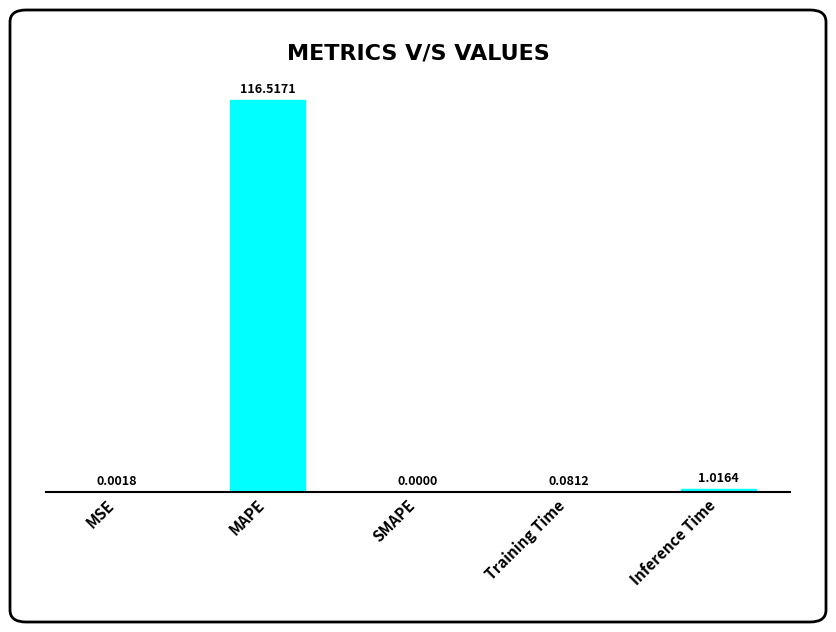

What is the change in value from MSE to MAPE?

+116.5